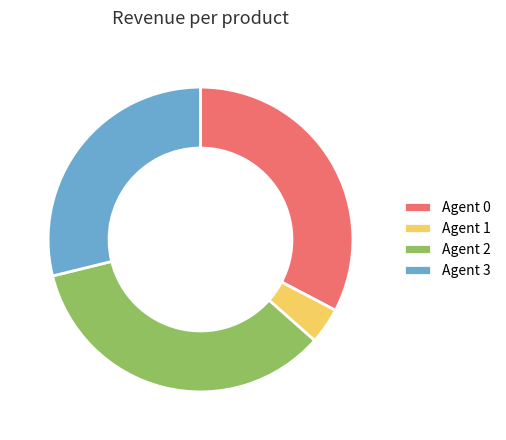

Which has a higher value, Agent 2 or Agent 0?

Agent 2